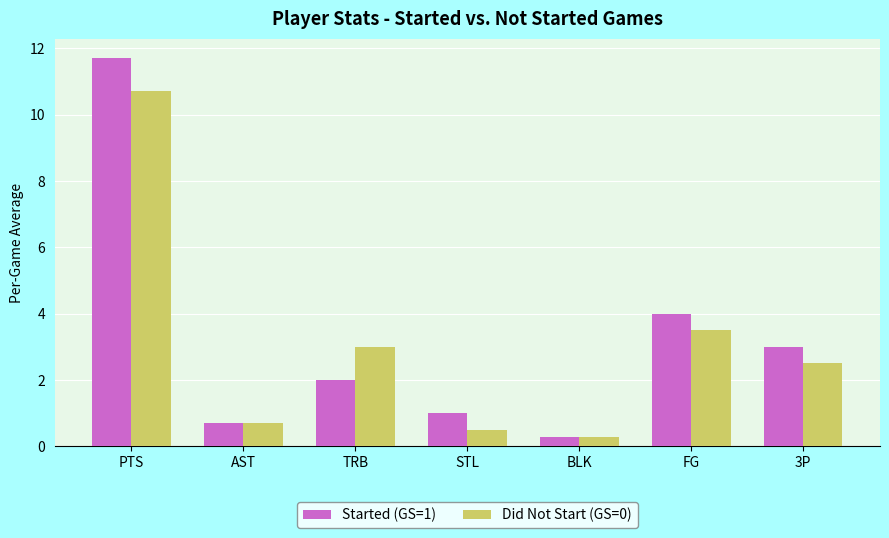

What is the value of the Did Not Start (GS=0) bar at the 7th from the left?

2.5